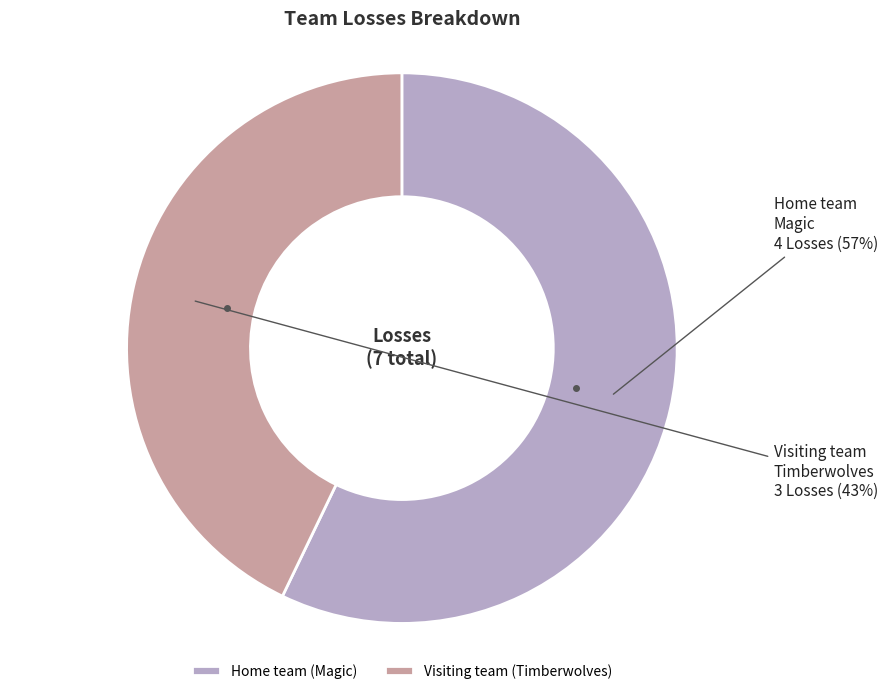

Do Home team (Magic) and Visiting team (Timberwolves) together represent more than half of the pie?

Yes